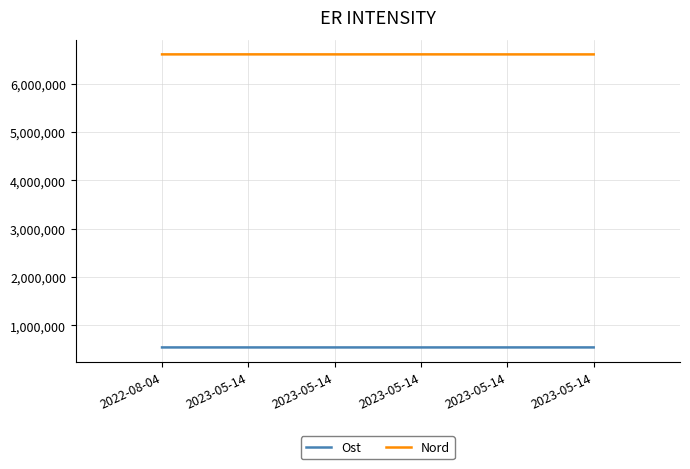

What are all the series names shown in the legend?

Ost, Nord